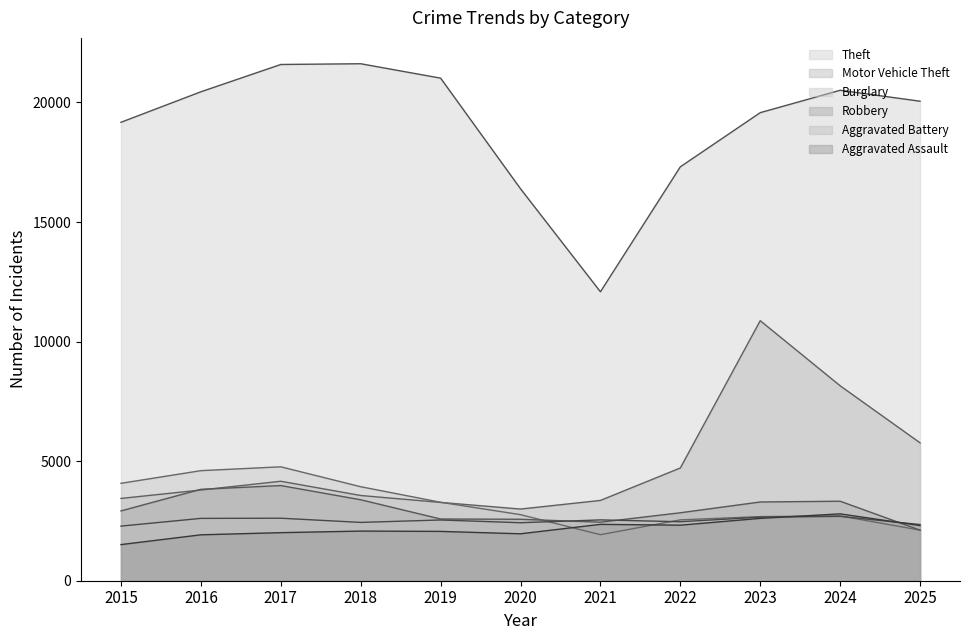

Where is Burglary nearest to the value 3344?

2019